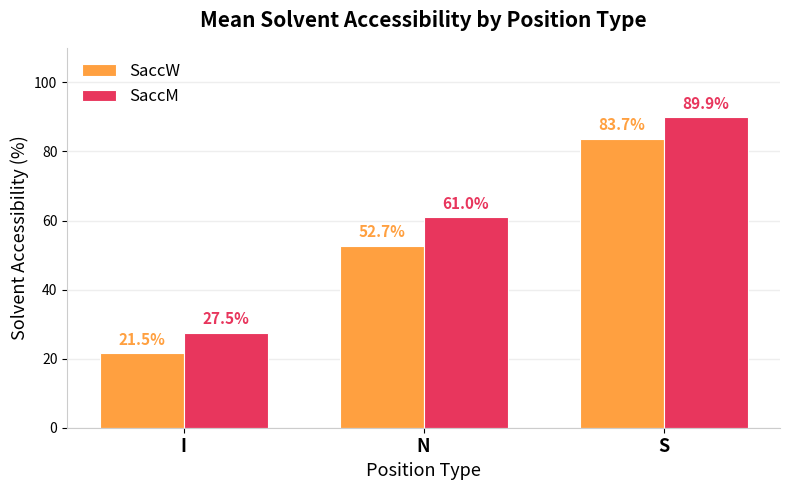

Count the number of categories in the chart.

3